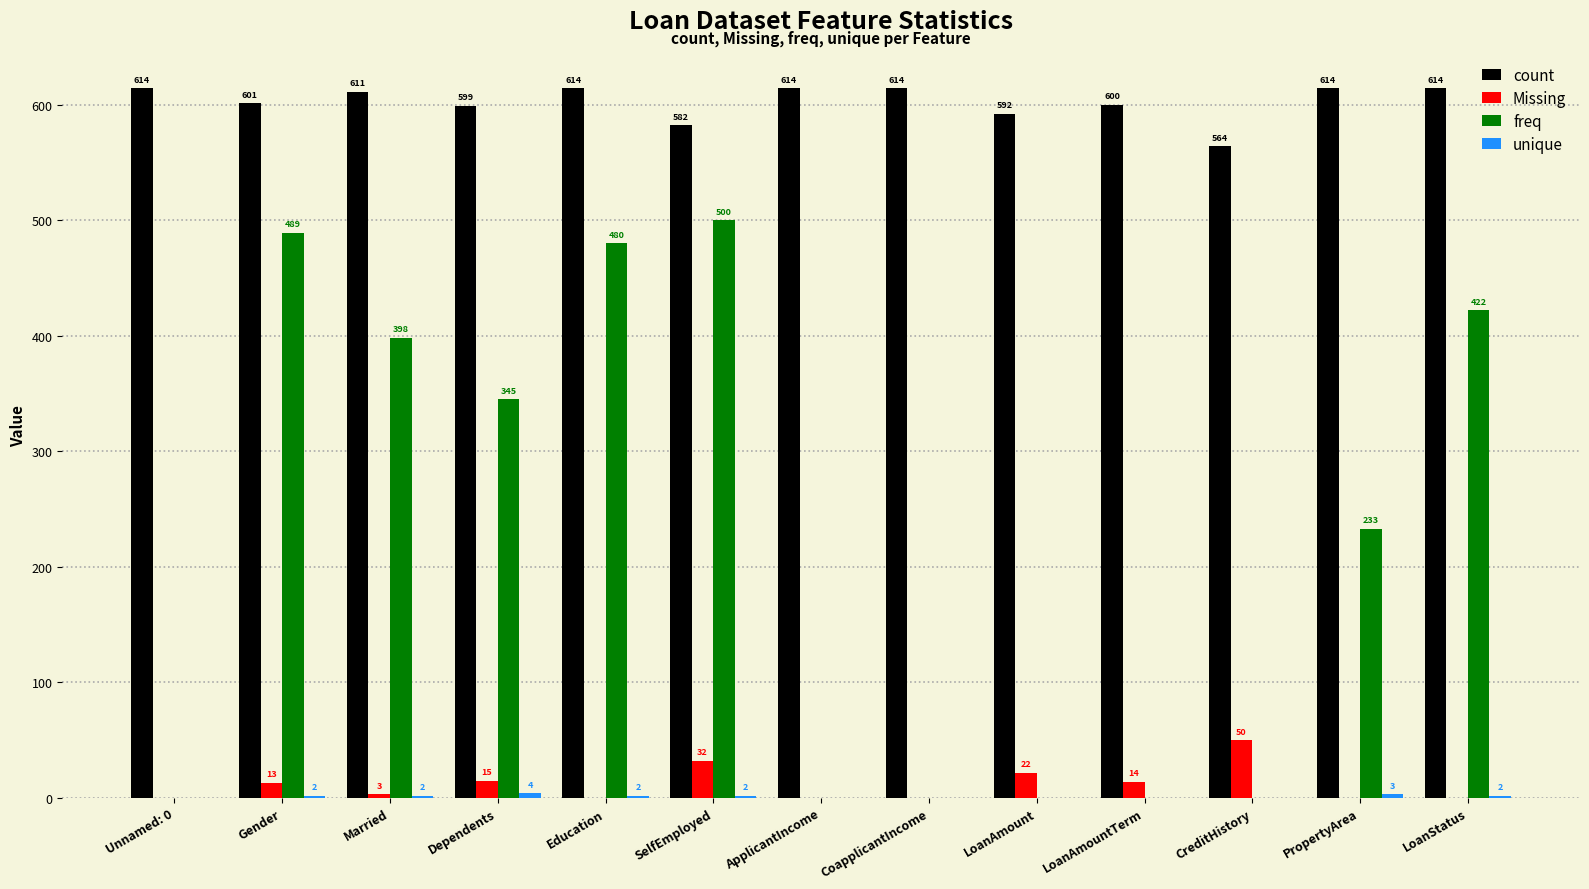

What is the greatest value displayed?

614